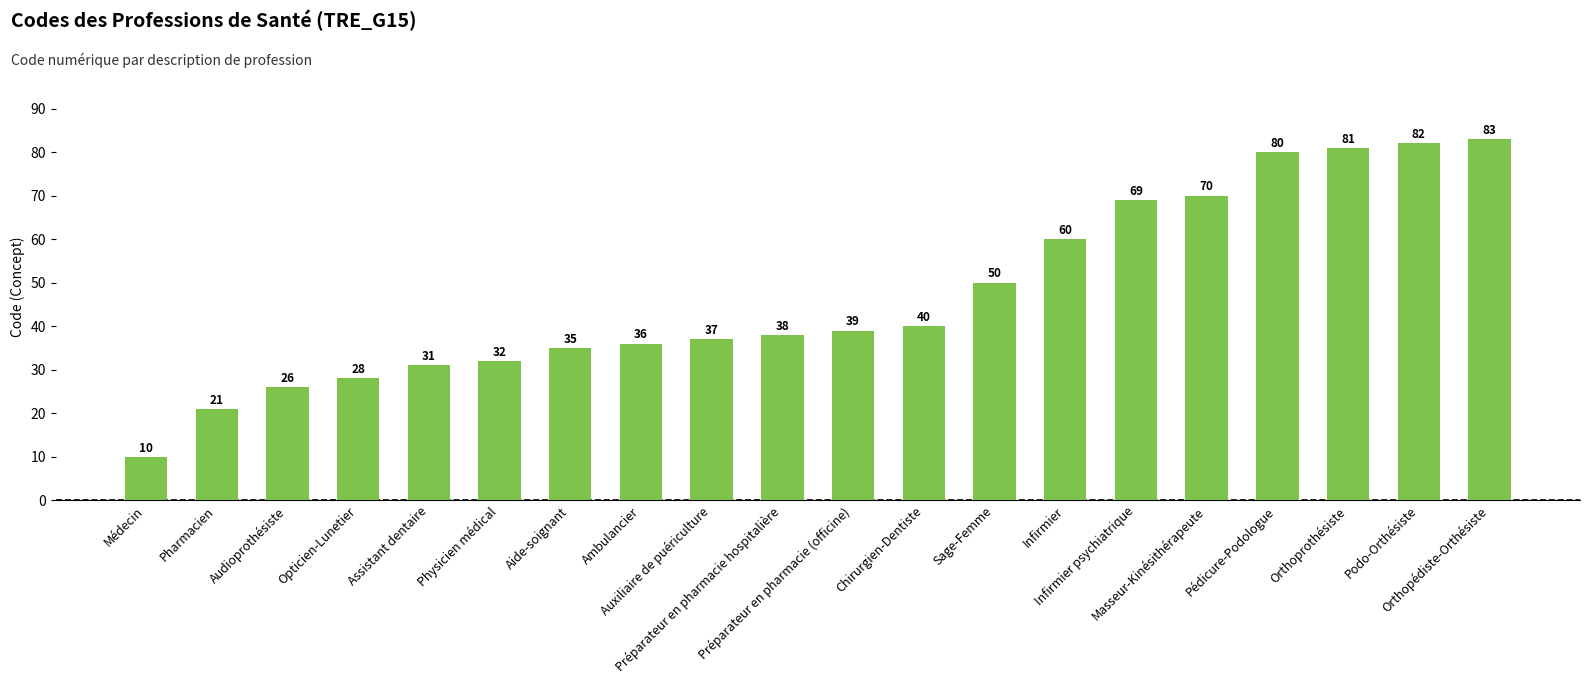

What is the difference between the second highest and second lowest values?

61